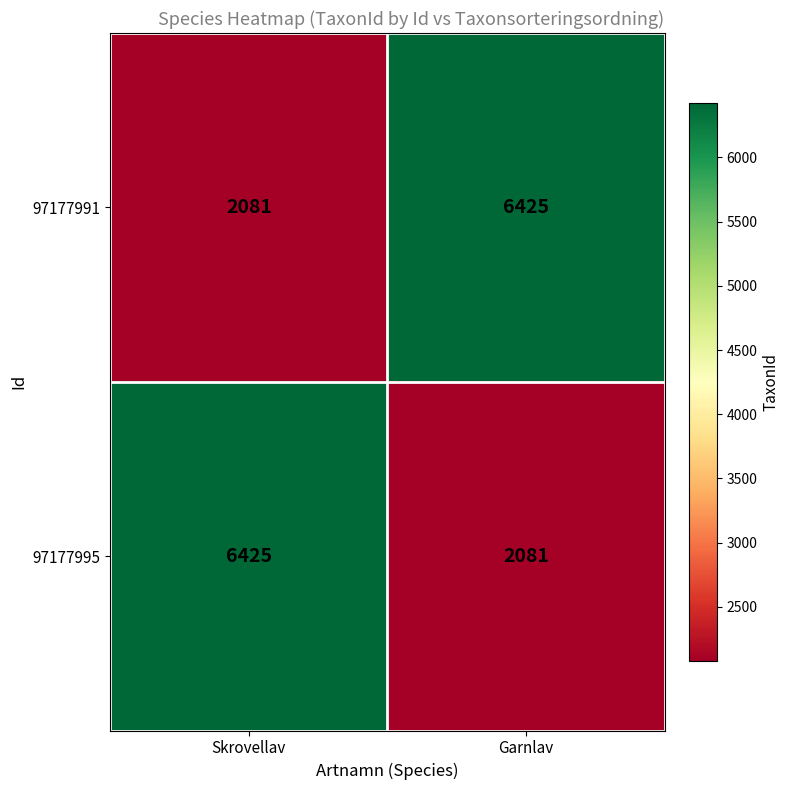

Reading right to left, what are all the values shown in this chart?

97177991: Garnlav=6425	Skrovellav=2081
97177995: Garnlav=2081	Skrovellav=6425